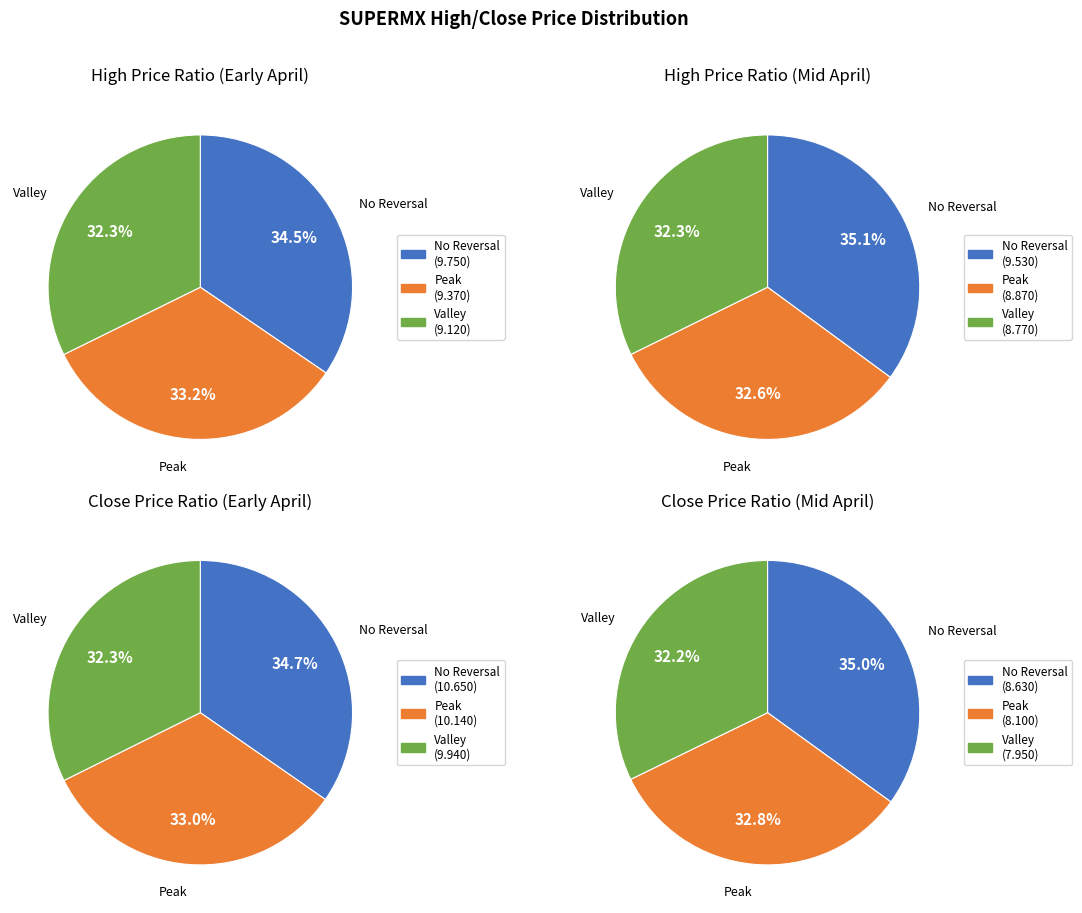

Does 2020-04-20 account for over 50% of the chart?

No